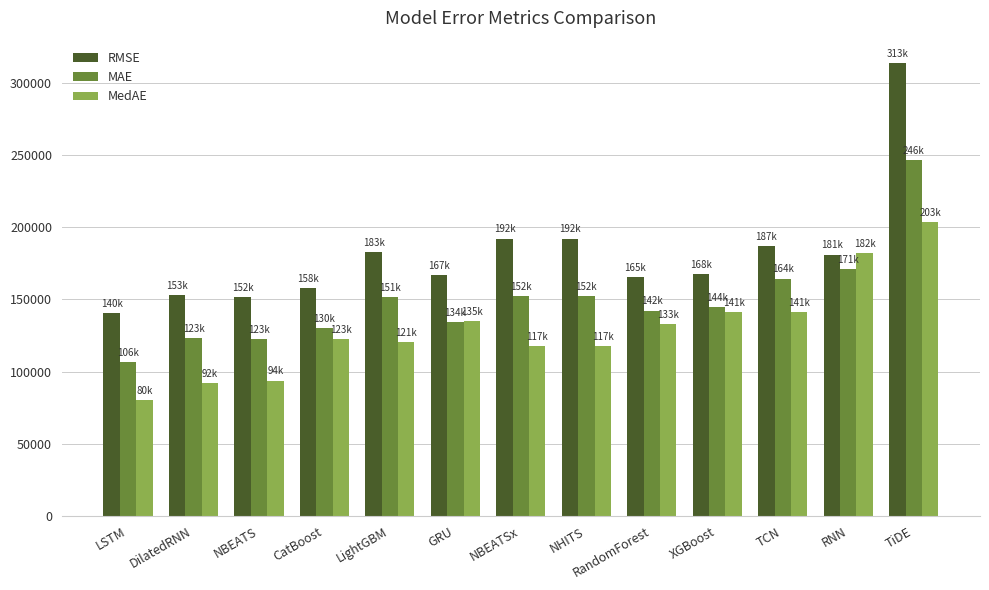

Which series has the largest total across all categories?

RMSE